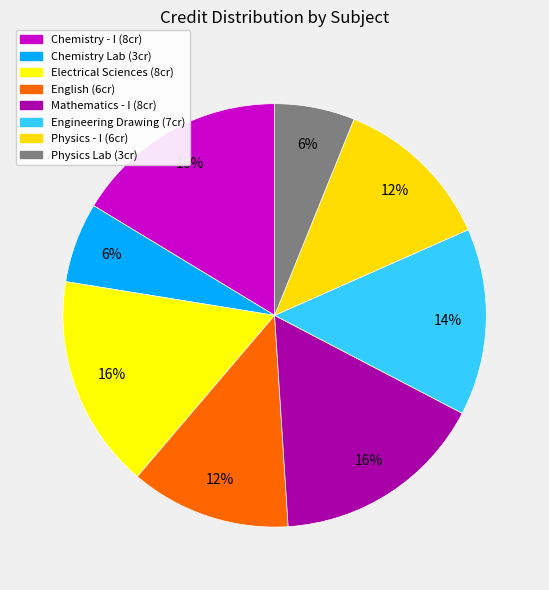

Is there a majority slice in this chart?

No